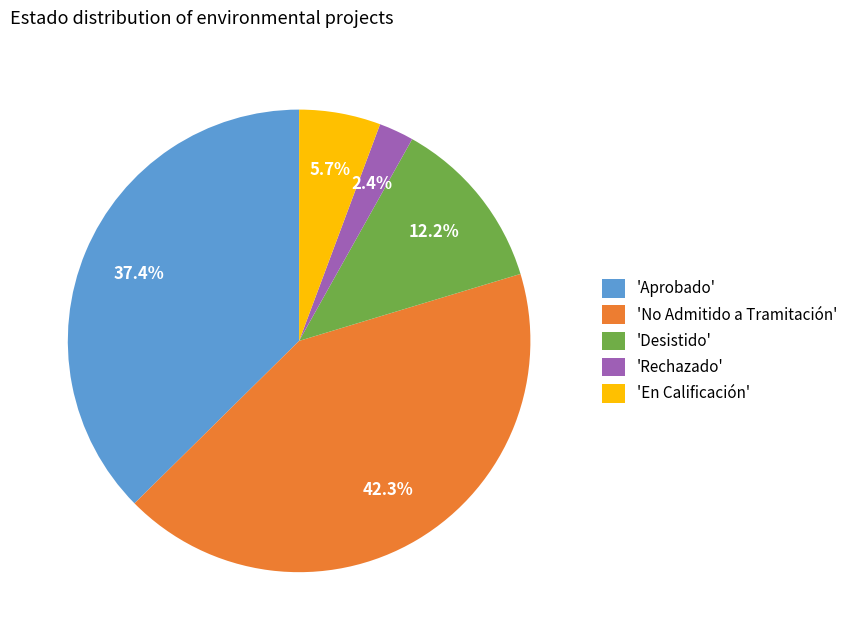

Is there any slice that represents more than half of the pie?

No